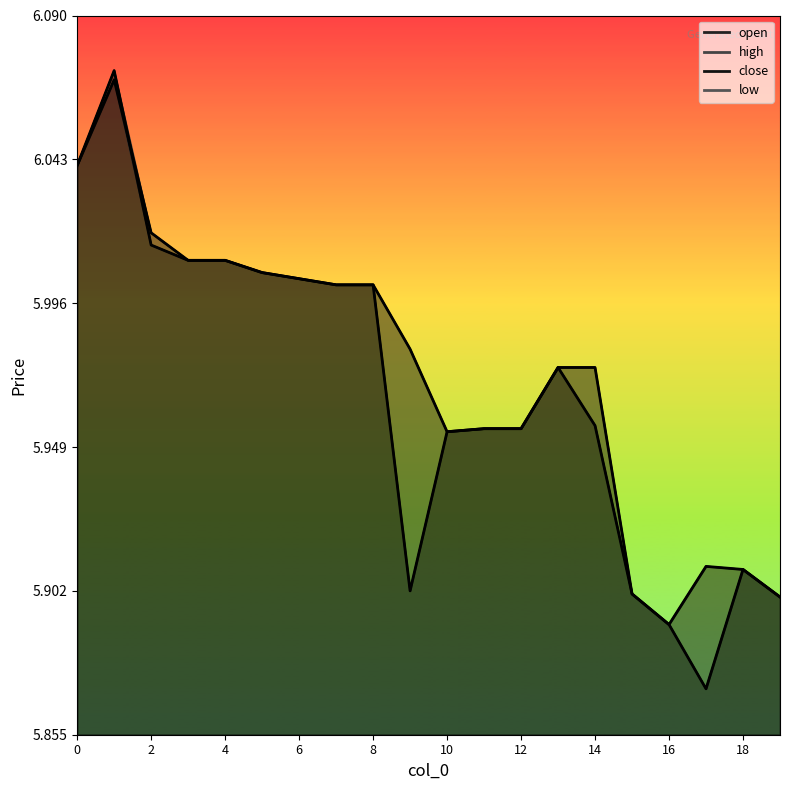

How many lines are shown in the chart?

4